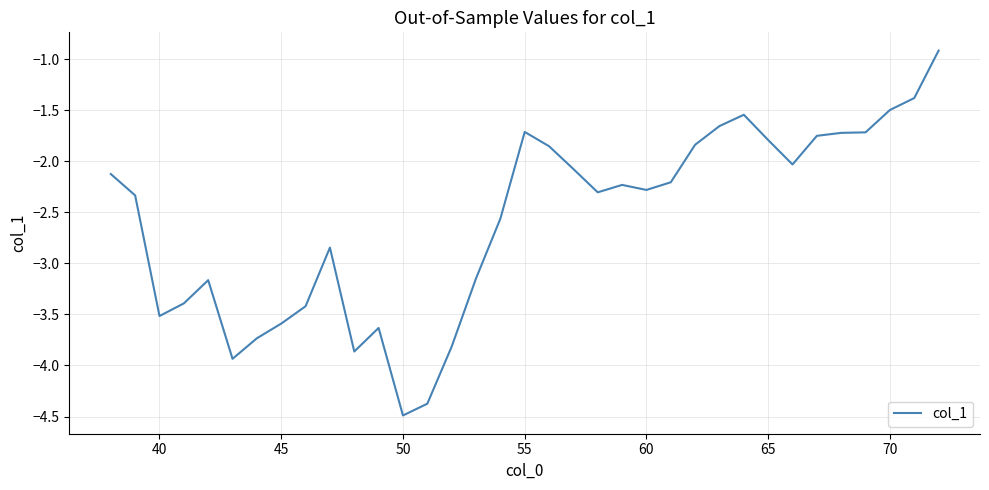

What is the minimum value shown in the chart?

-4.5